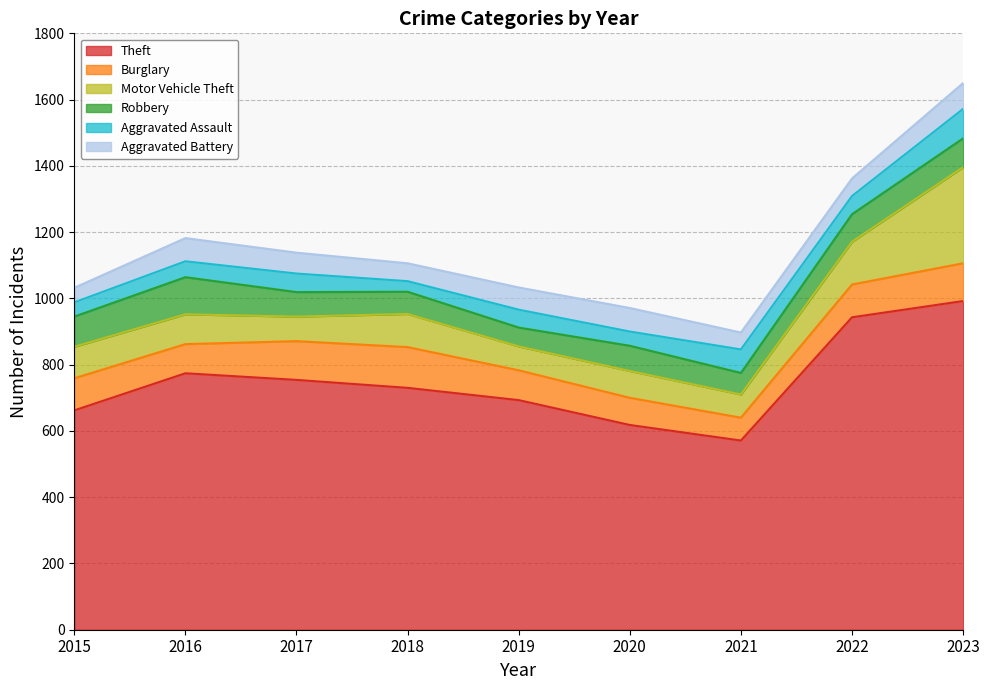

What is the difference between the highest and lowest values at 2019?

639